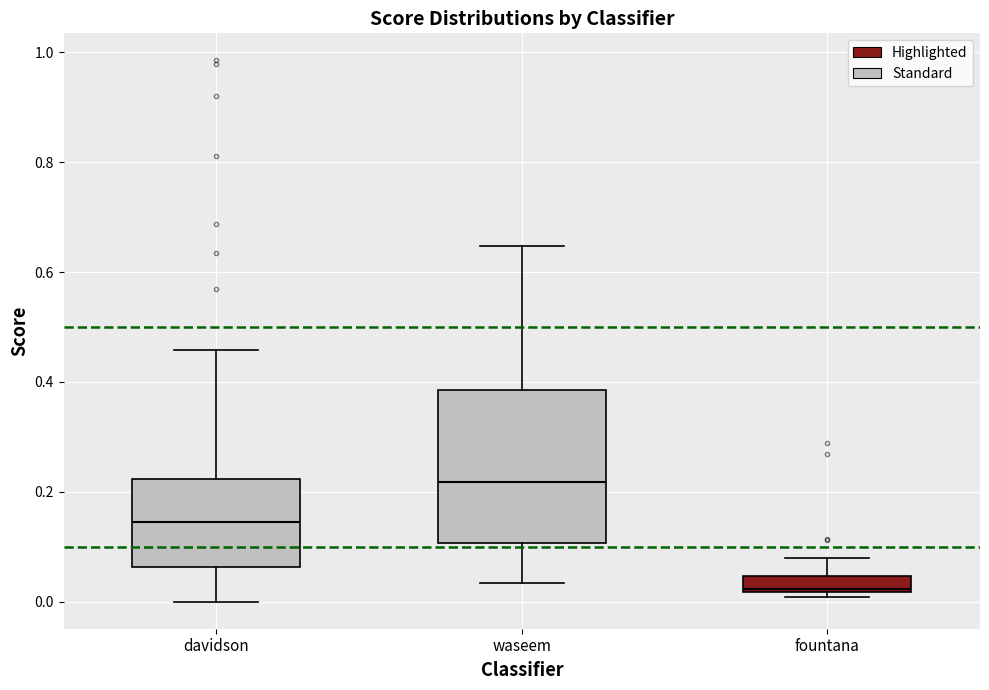

Comparing the boxes themselves (not the whiskers), which one is the tallest?

waseem